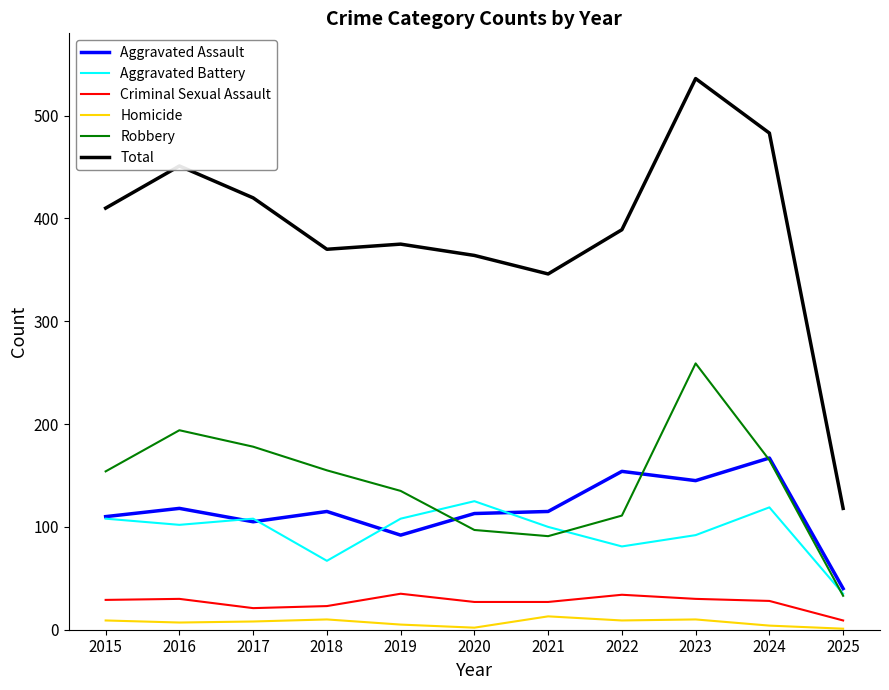

How many interior local valleys does the Total series have?

2